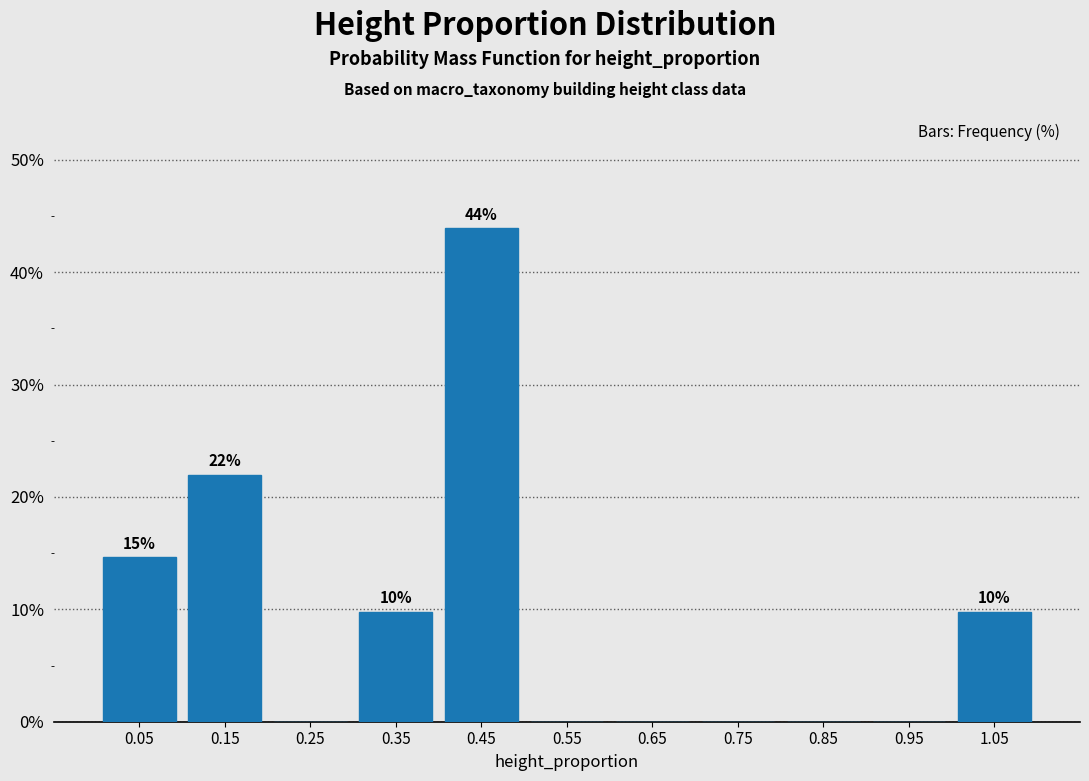

Over which range of the x-axis is the bar tallest?

0.4 to 0.5